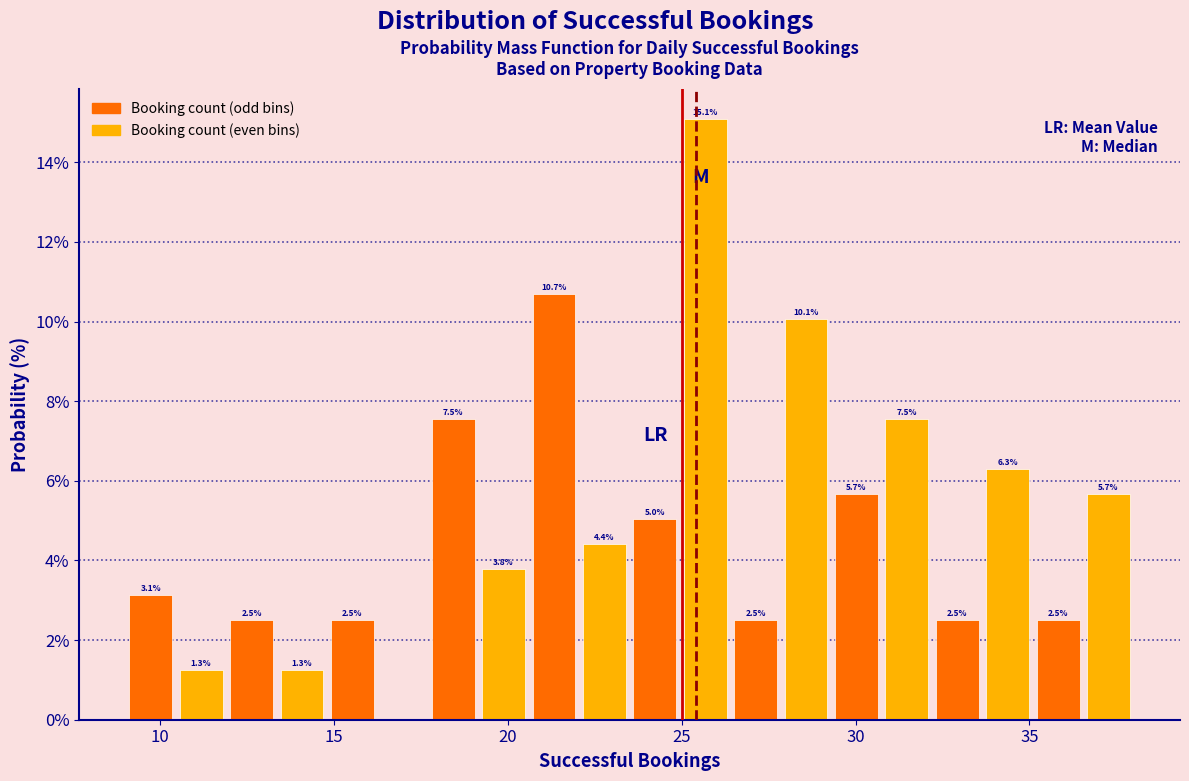

Read against the x-axis, roughly where is the centre of the tallest bar?

25.5